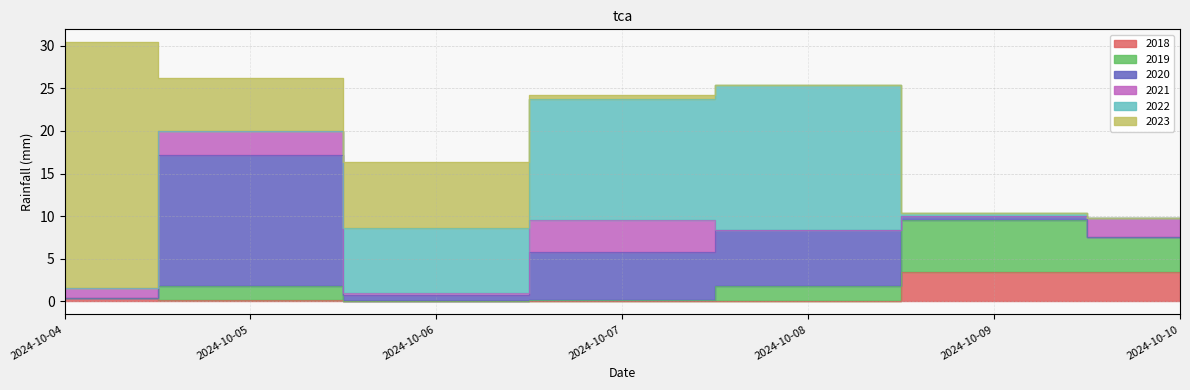

At how many categories does at least one series exceed 25?

1